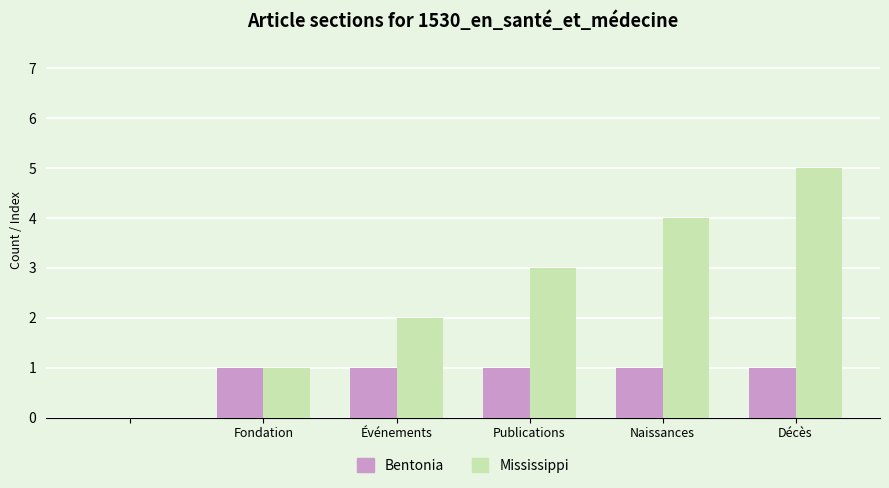

What is the maximum value shown in the chart?

5